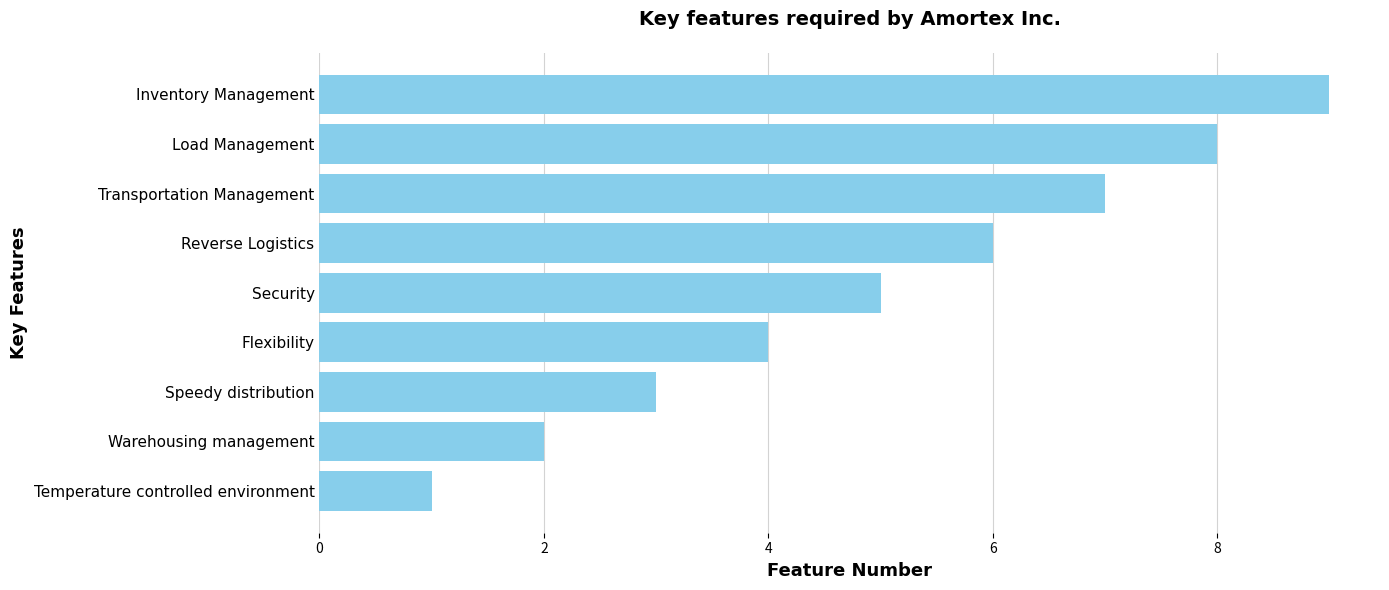

The chart shows a value of 3 at Speedy distribution. True or false?

True